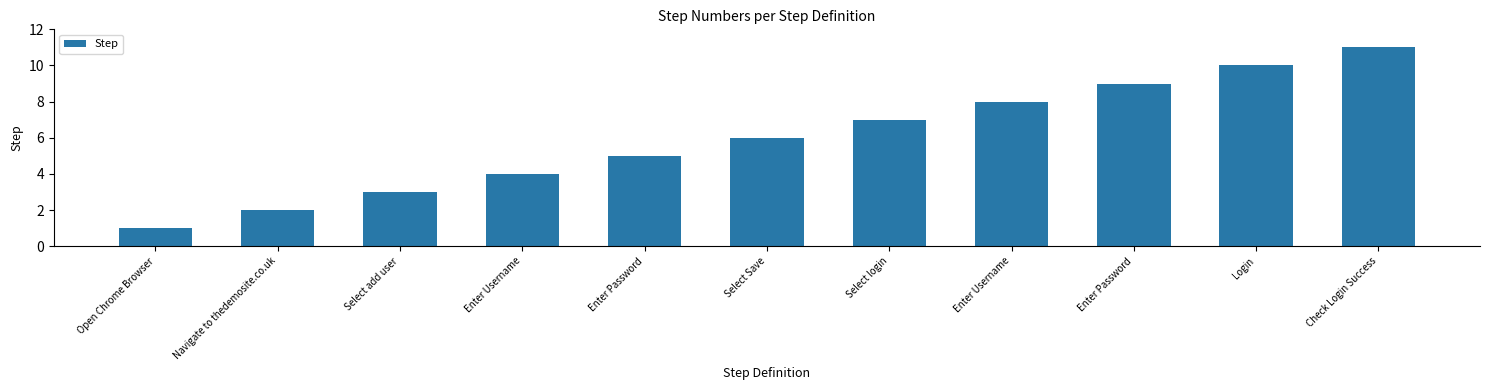

Reading left to right, extract all data points from this chart.

1	2	3	4	5	6	7	8	9	10	11